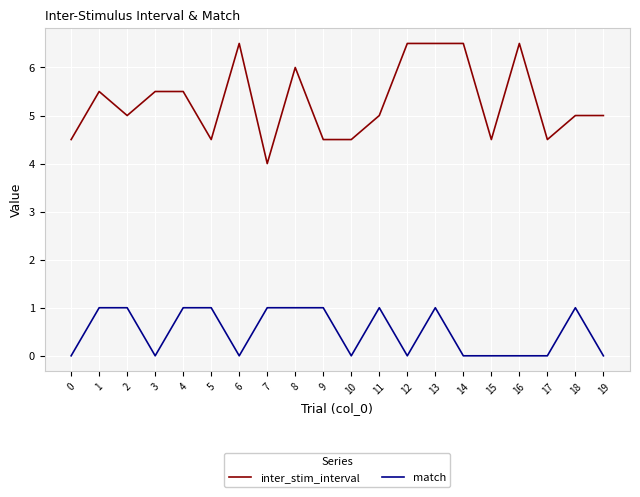

True or false: inter_stim_interval and match intersect in this chart.

False